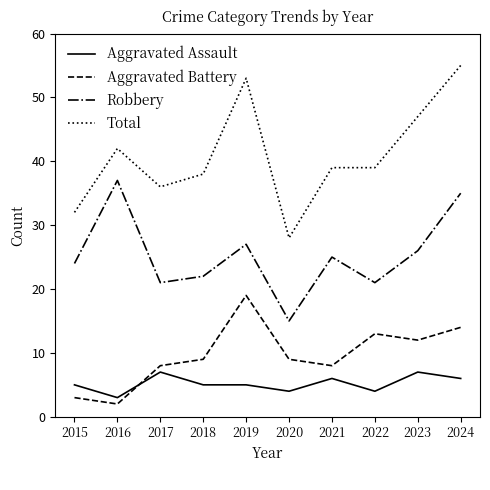

At which label does Aggravated Assault reach its minimum?

2016